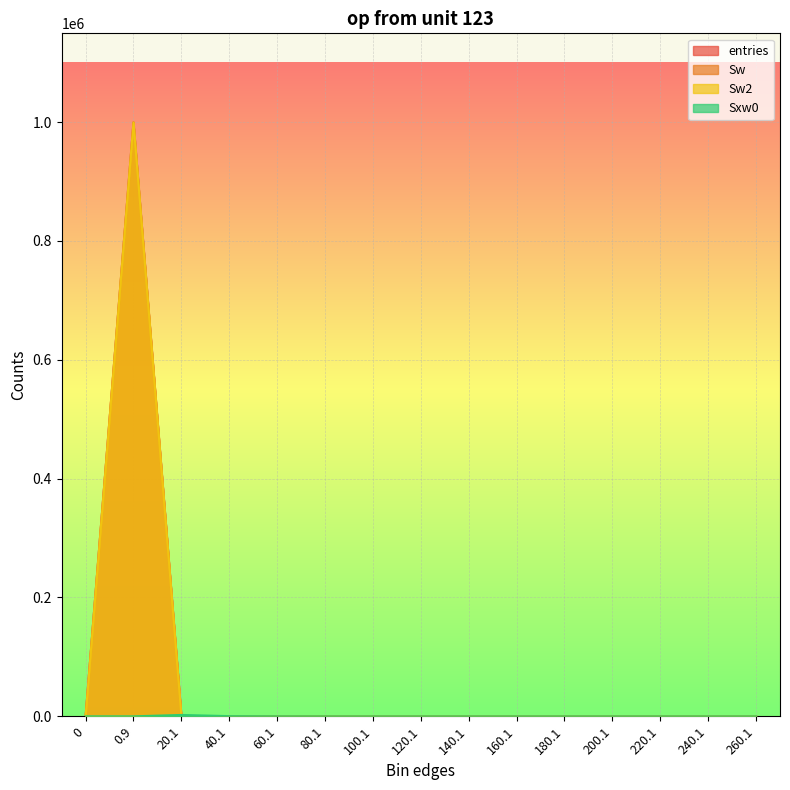

Reading left to right, list all the values displayed in this chart.

entries: 0	999473	512	13	2	0	0	0	0	0	0	0	0	0	0
Sw: 0	999473	512	13	2	0	0	0	0	0	0	0	0	0	0
Sw2: 0	999473	512	13	2	0	0	0	0	0	0	0	0	0	0
Sxw0: 0	0	2359	331	90	0	0	0	0	0	0	0	0	0	0